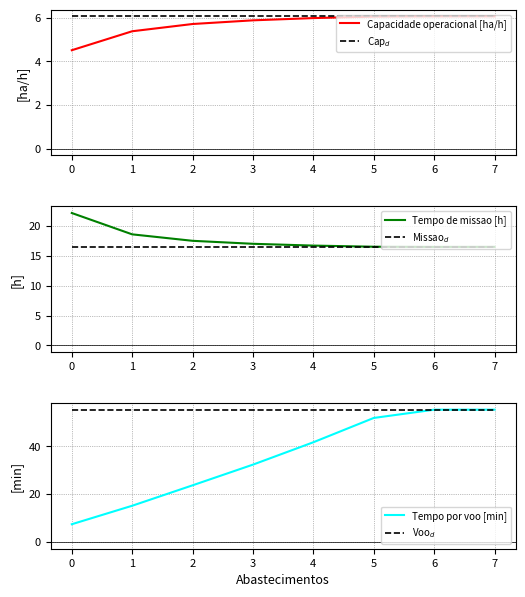

Reading right to left, extract all data points from this chart.

Capacidade operacional [ha/h]: 7=6.1	6=6.1	5=6.1	4=6.0	3=5.9	2=5.7	1=5.4	0=4.5
Cap$_d$: 7=6.1	6=6.1	5=6.1	4=6.1	3=6.1	2=6.1	1=6.1	0=6.1
Tempo de missao [h]: 7=16.5	6=16.5	5=16.5	4=16.7	3=17.0	2=17.5	1=18.6	0=22.1
Missao$_d$: 7=16.5	6=16.5	5=16.5	4=16.5	3=16.5	2=16.5	1=16.5	0=16.5
Tempo por voo [min]: 7=55.3	6=55.3	5=51.8	4=41.7	3=32.4	2=23.7	1=15.2	0=7.5
Voo$_d$: 7=55.3	6=55.3	5=55.3	4=55.3	3=55.3	2=55.3	1=55.3	0=55.3